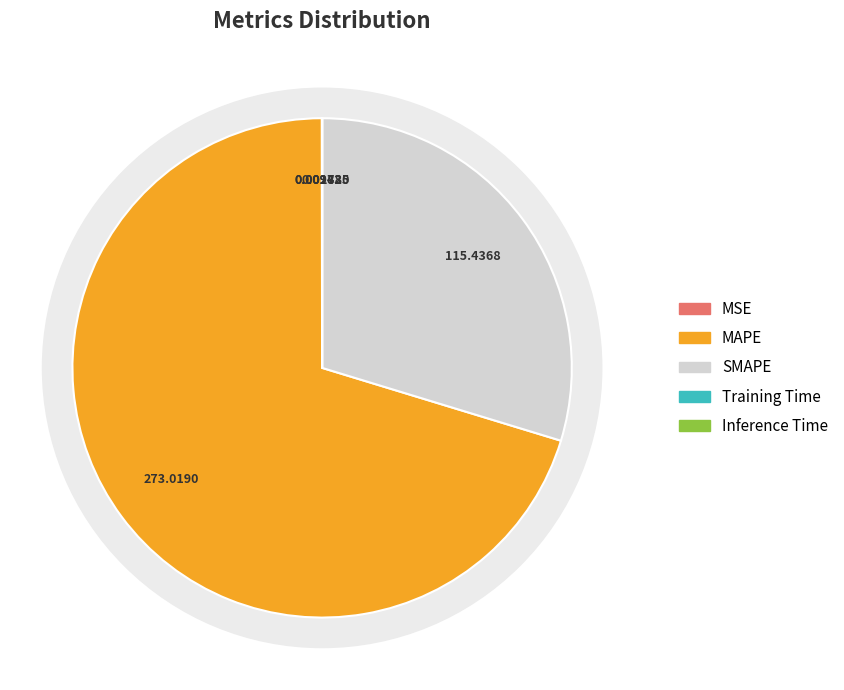

How many segments does this pie chart have?

5